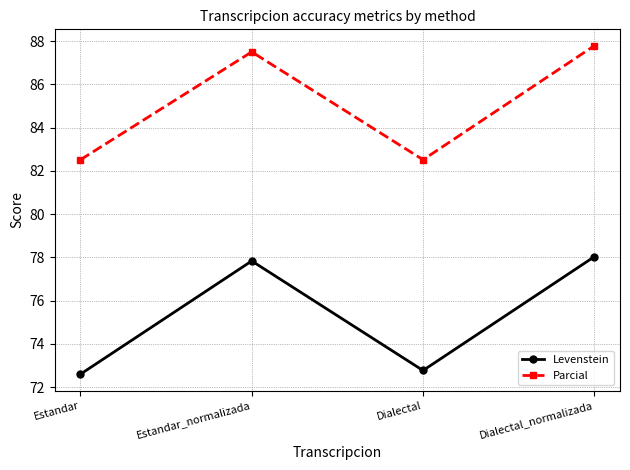

Reading right to left, what are all the values shown in this chart?

Levenstein: 78.0	72.8	77.8	72.6
Parcial: 87.8	82.5	87.5	82.5